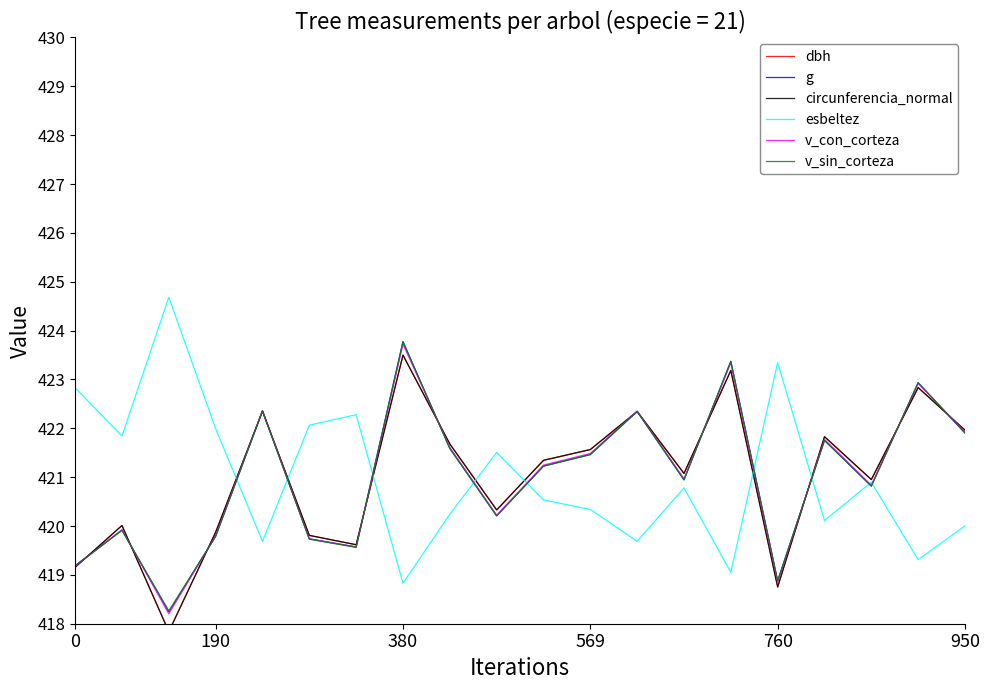

What are all the series names shown in the legend?

dbh, g, circunferencia_normal, esbeltez, v_con_corteza, v_sin_corteza